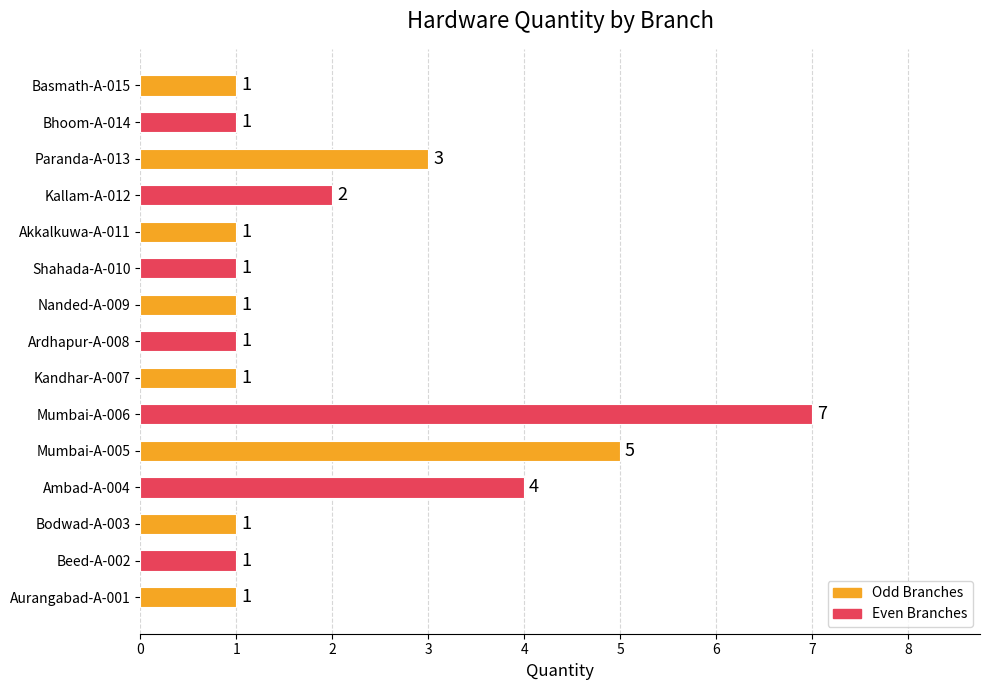

What is the sum of all values?

31